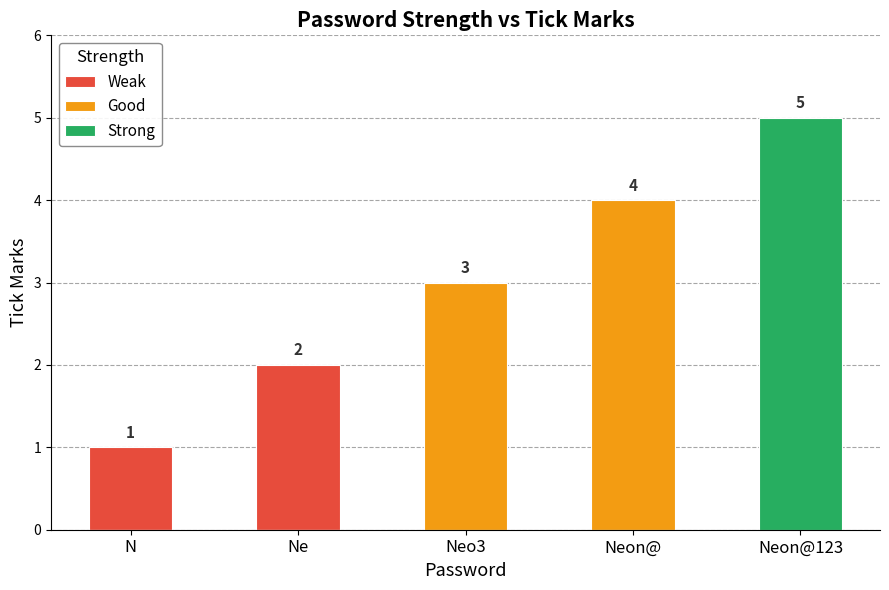

Which series changed the most between Neon@ and Neon@123?

Strong